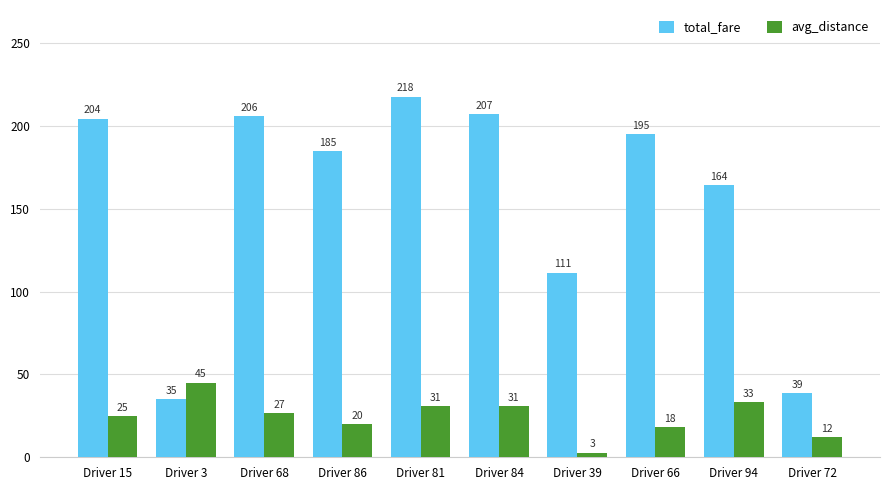

True or false: total_fare has a value of 316.7 at Driver 66.

False